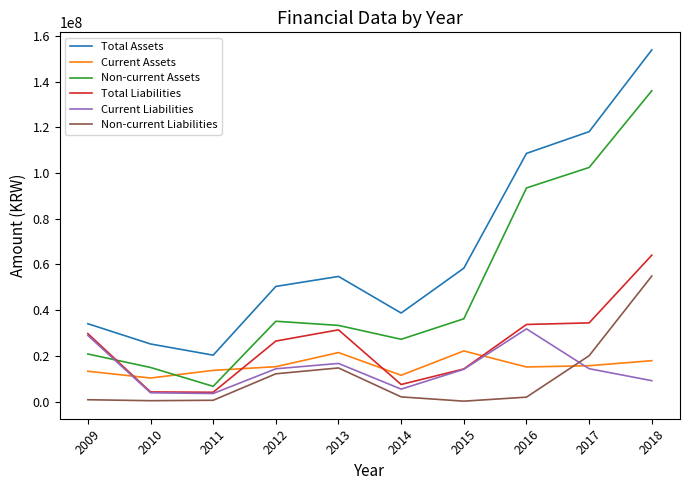

True or false: Total Assets and Non-current Assets cross at least once.

False